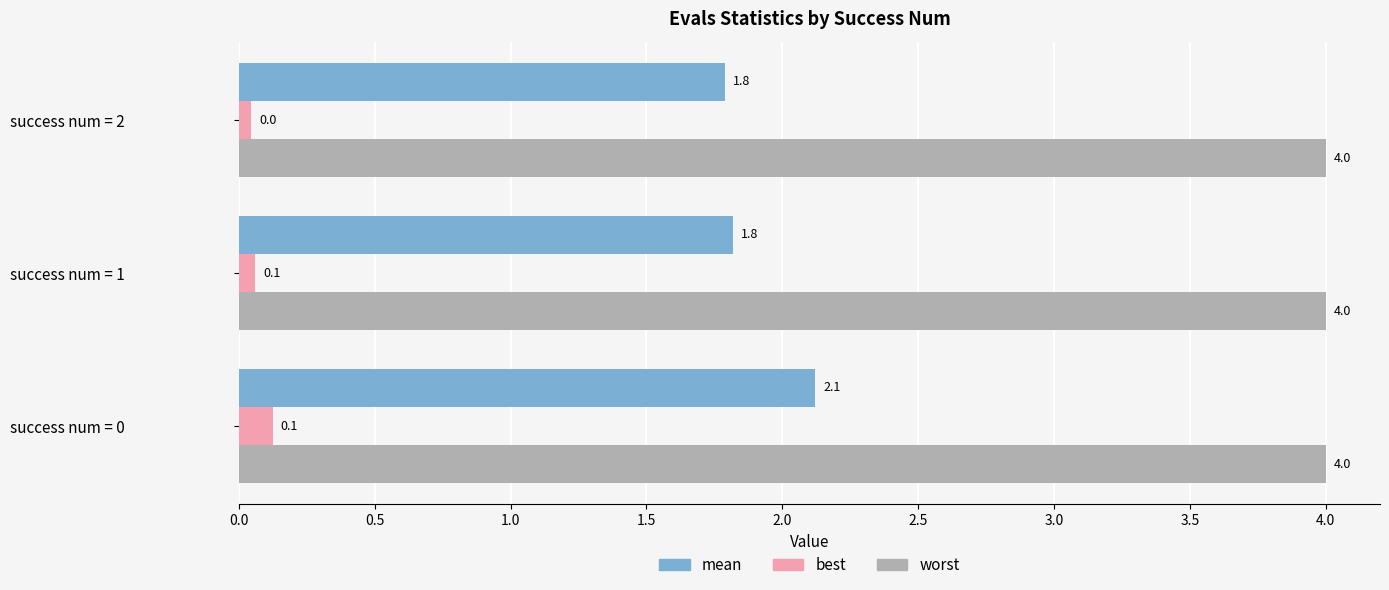

List the series in order of their overall mean, highest first.

worst, mean, best